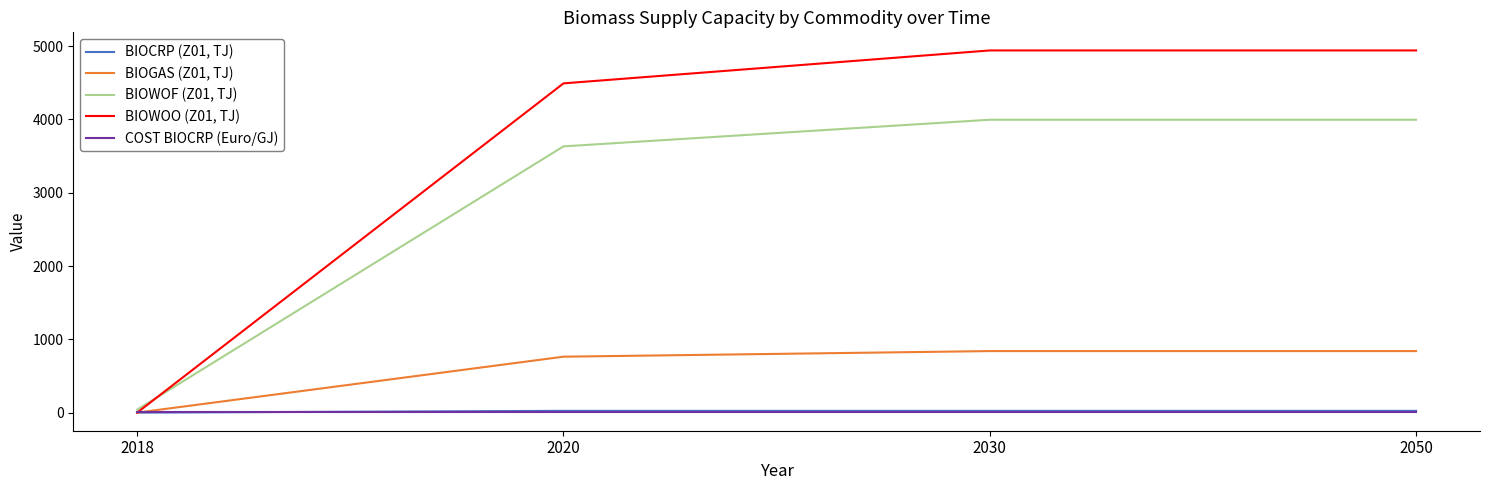

What is the spread (max minus min) of values at 2030?

4929.7